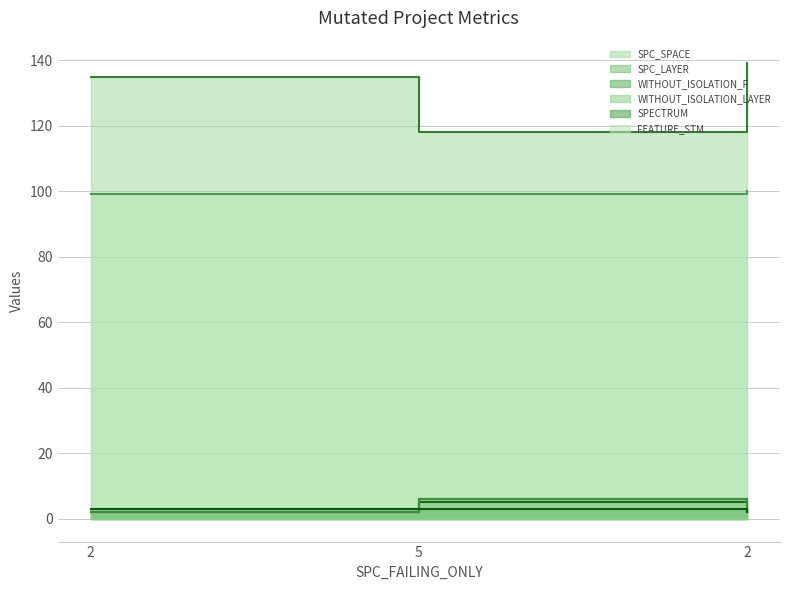

Which series has the largest range (max minus min)?

SPC_SPACE